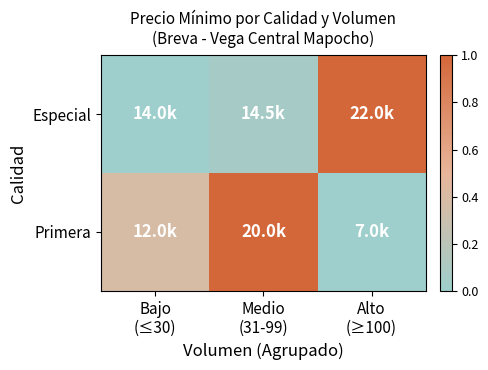

At Medio (31-99), list the series in order from largest to smallest.

Primera, Especial